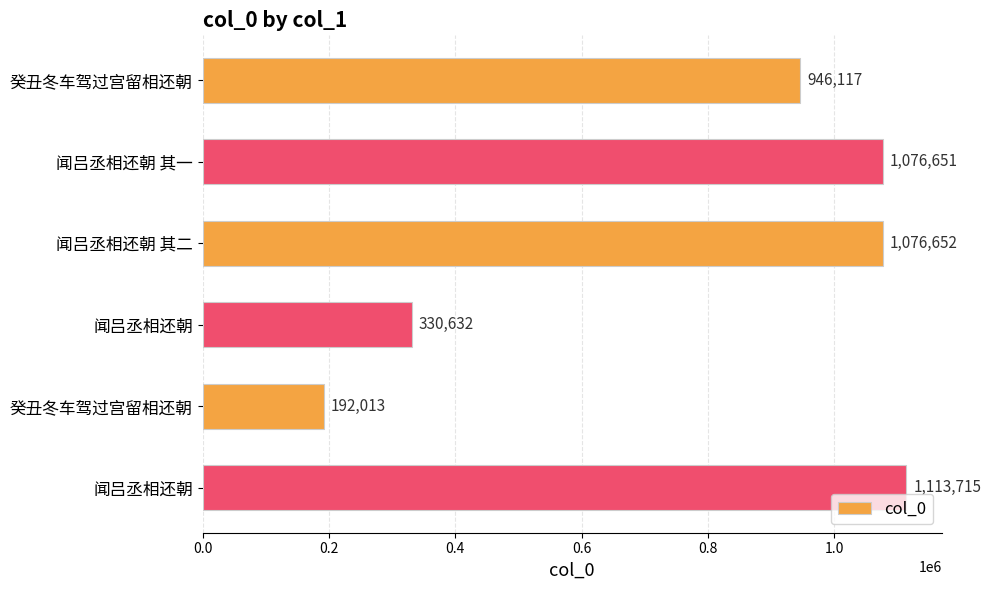

What is the difference between the maximum and second lowest values?

783083